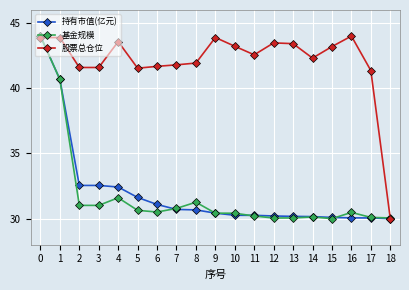

What is the total value across all series at 18?

90.1